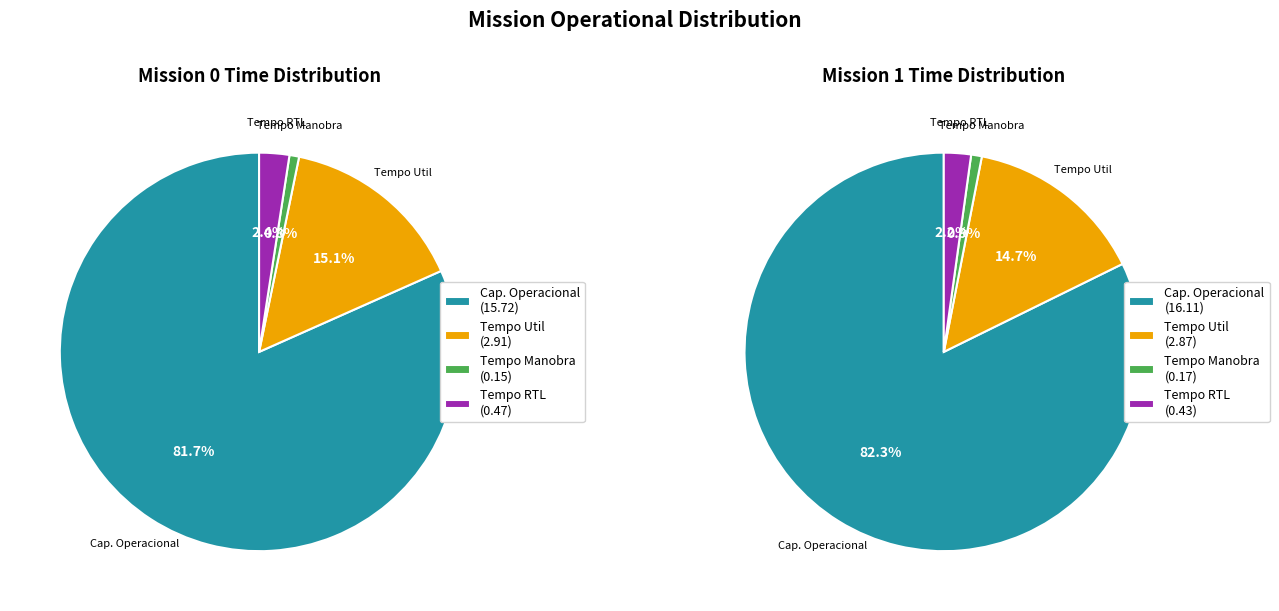

To the nearest percent, what is the difference between the largest and smallest slice percentages?

81%